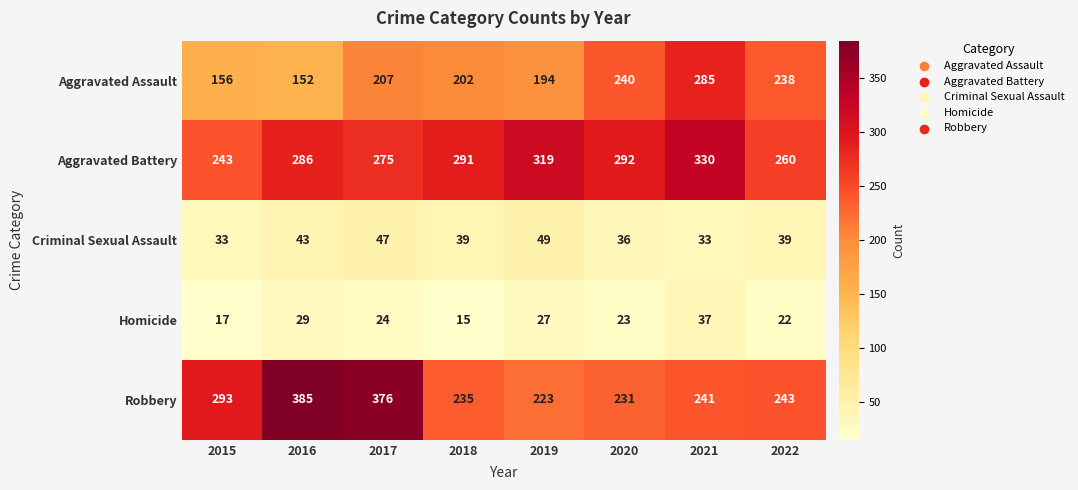

Rank the series at 2019 from highest to lowest value.

Aggravated Battery, Robbery, Aggravated Assault, Criminal Sexual Assault, Homicide